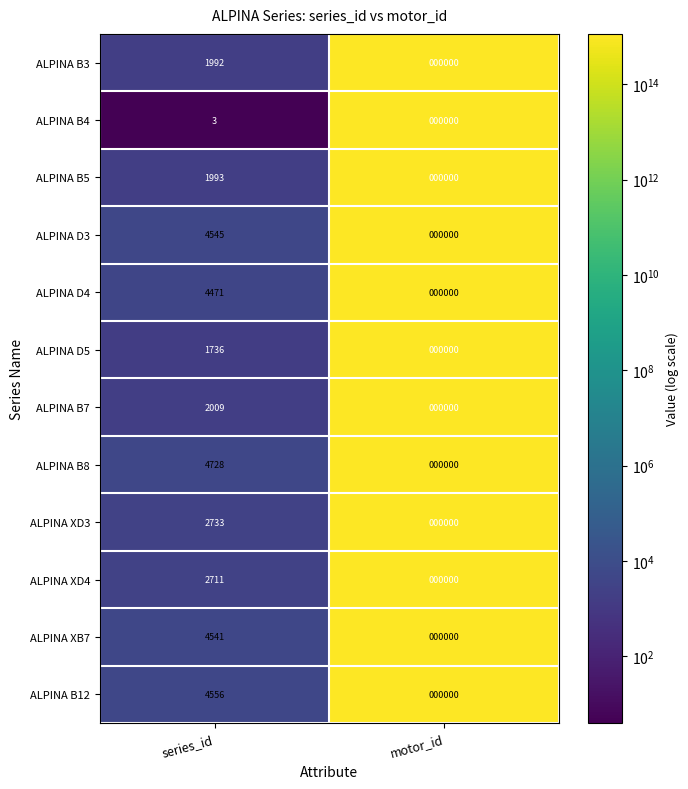

Where is ALPINA B4 nearest to the value 1?

motor_id